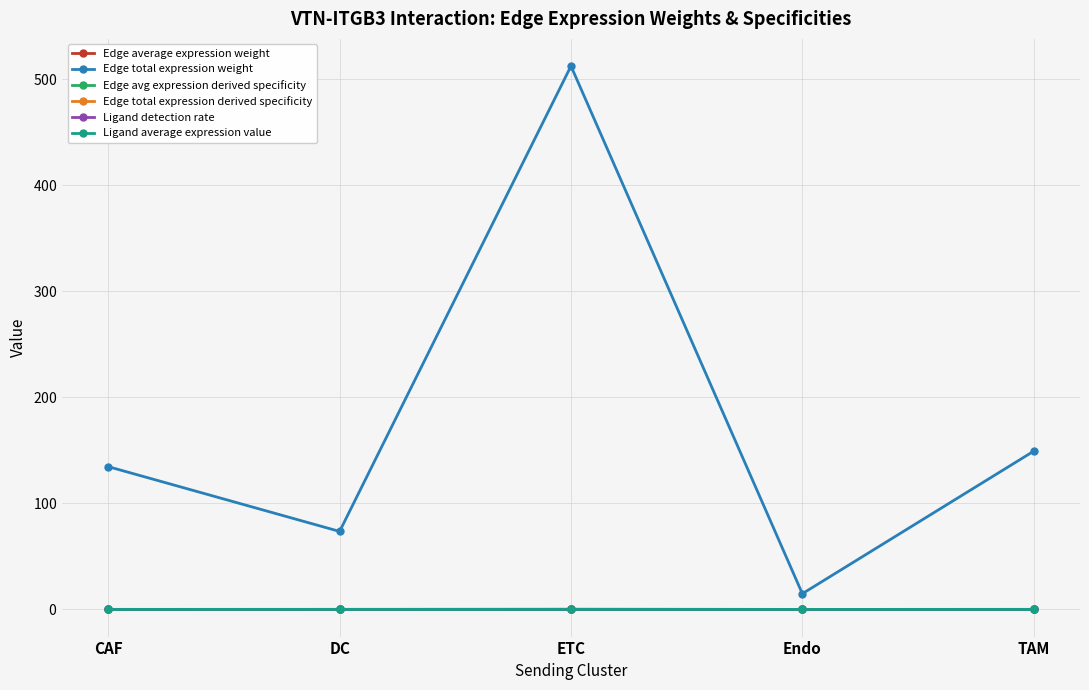

The Edge avg expression derived specificity series shows 0.1 at TAM. True or false?

False